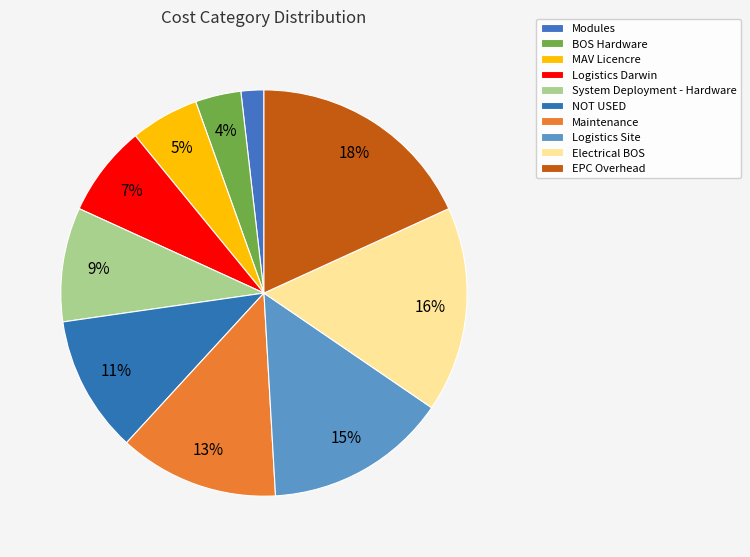

To the nearest percent, what portion does System Deployment - Hardware represent?

9%